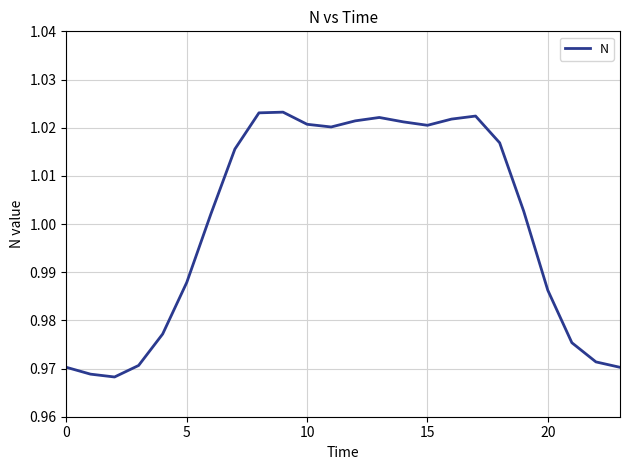

How many lines are shown in the chart?

1